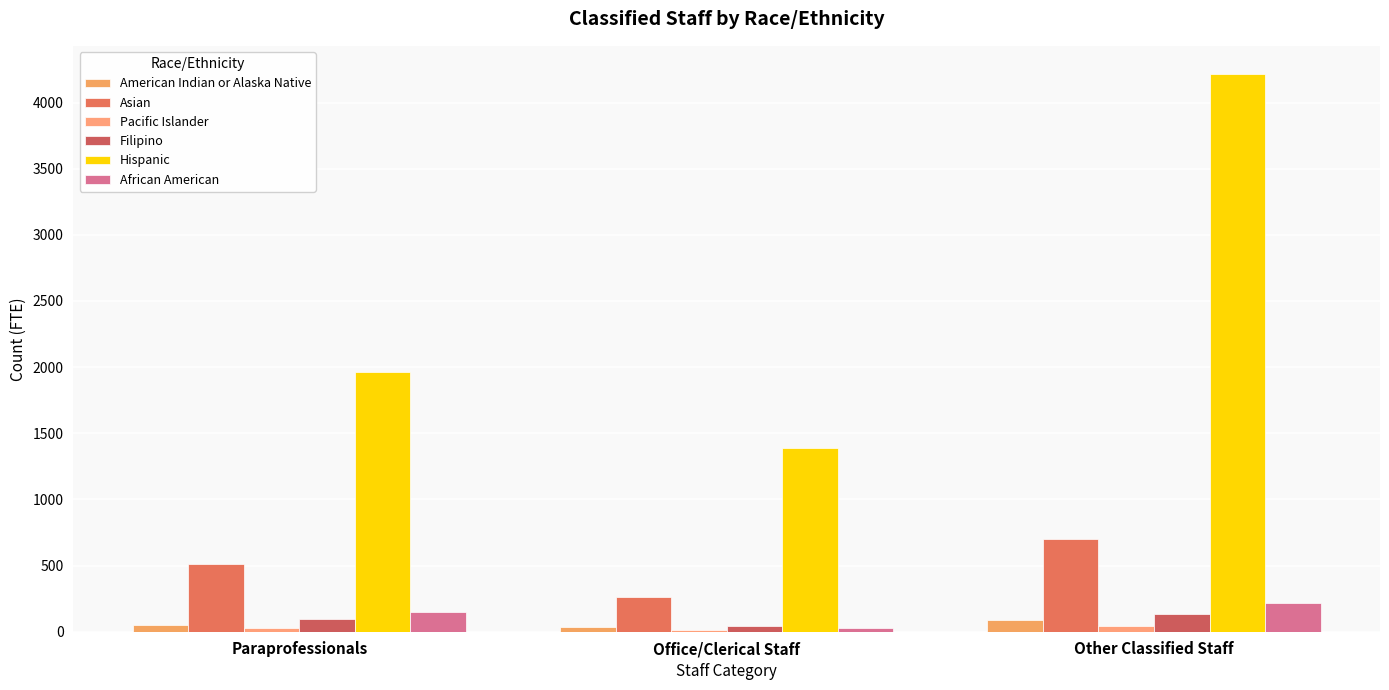

What is the difference between the second highest and minimum values in the African American series?

124.4